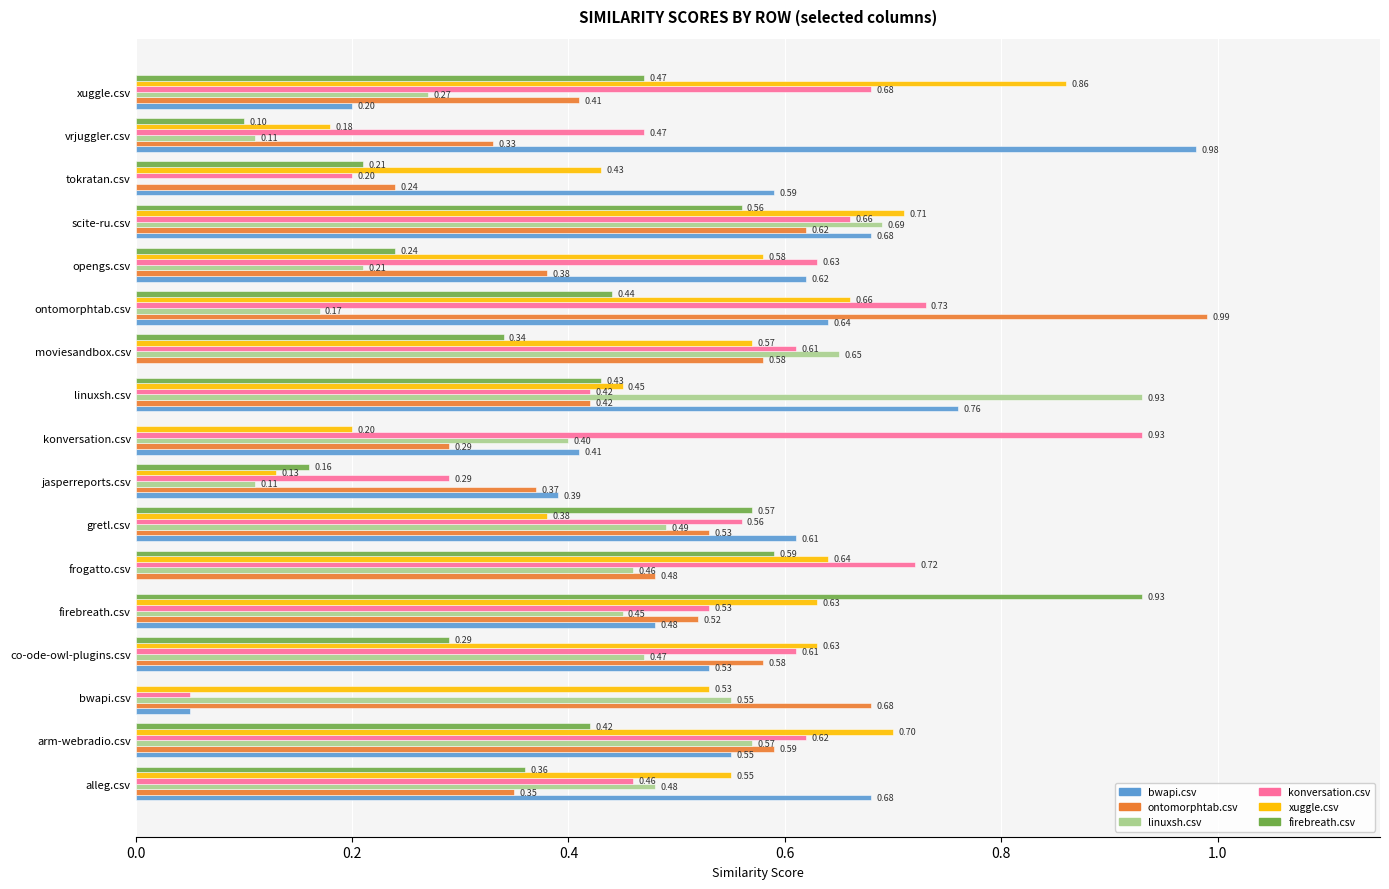

How many positive values does the linuxsh.csv series have?

16